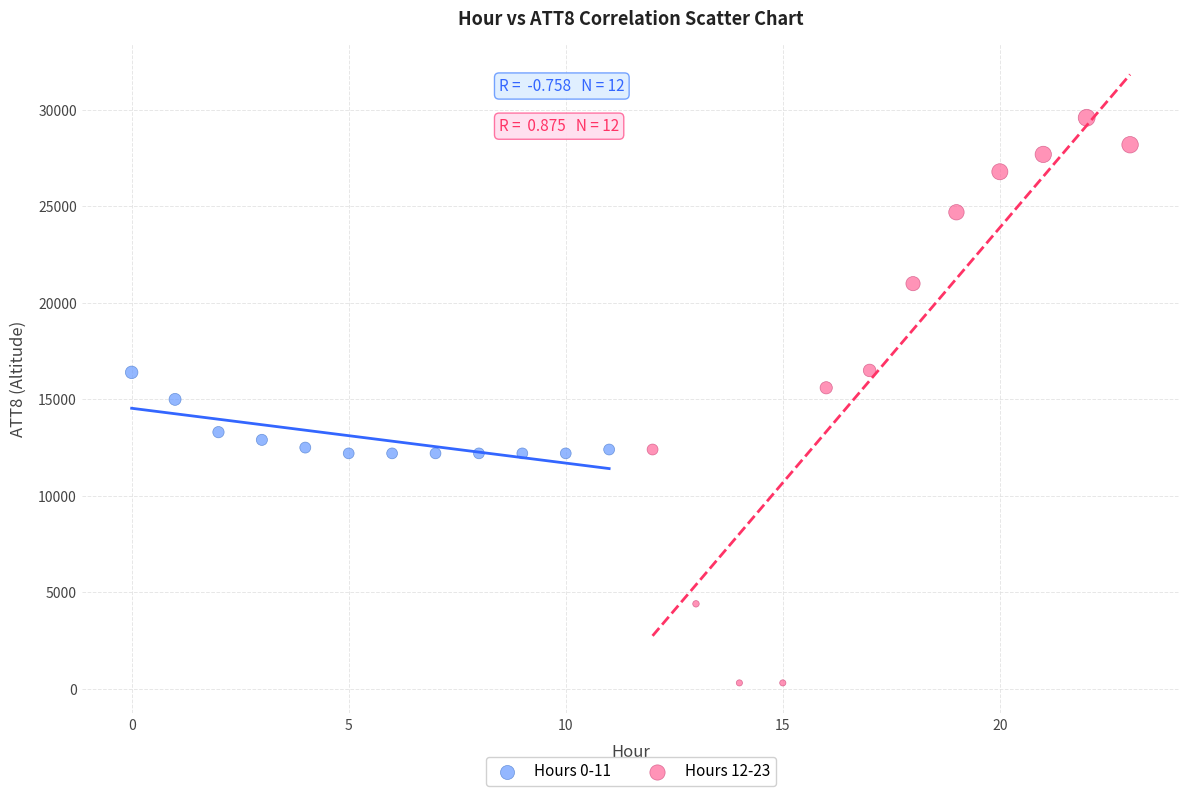

Which series has the largest Y range (max minus min)?

Hours 12-23